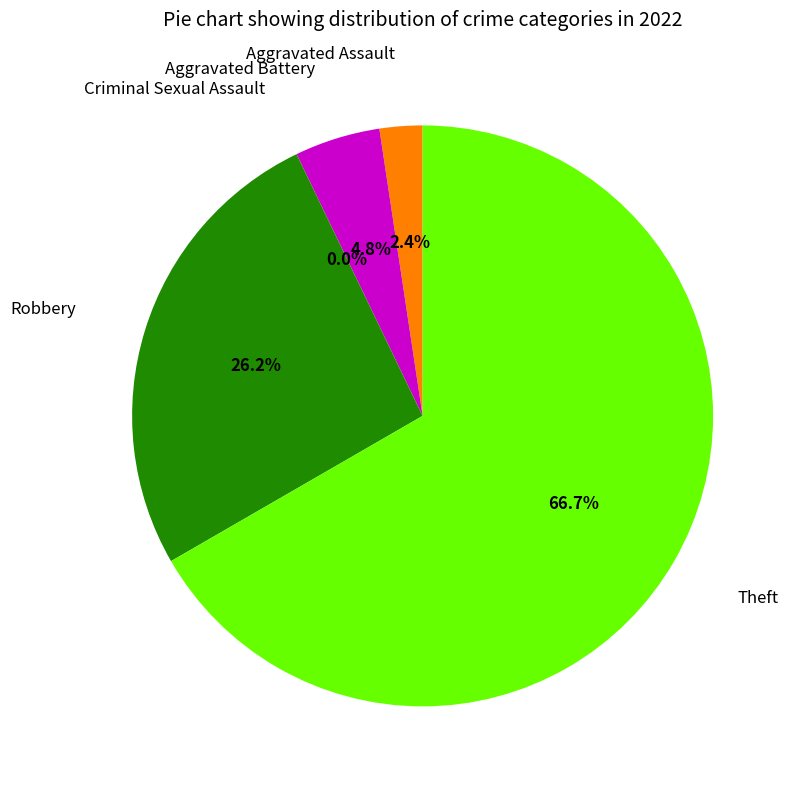

To the nearest percent, what is the average slice percentage?

20%